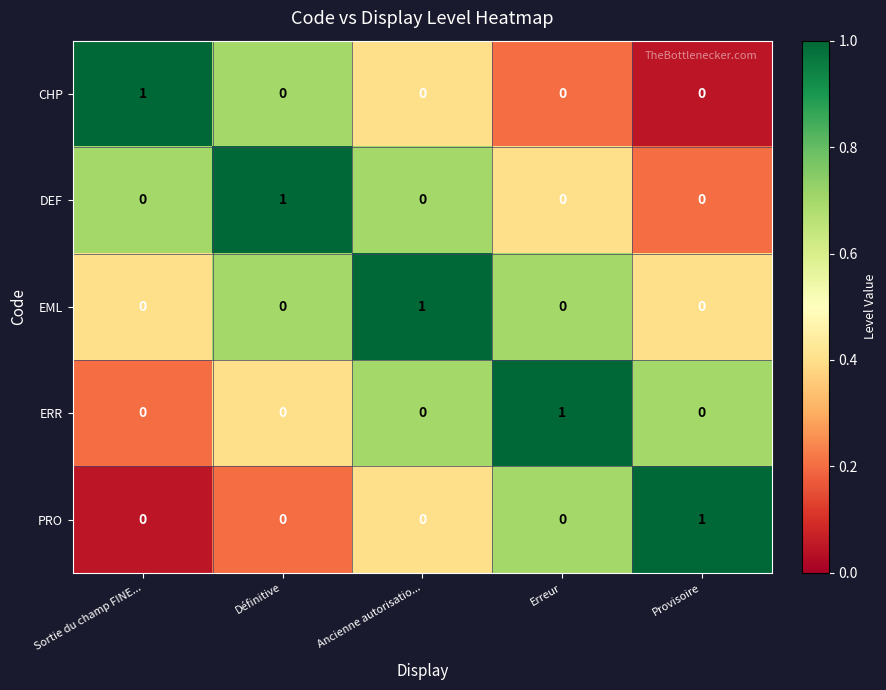

True or false: CHP has a value of 1 at Erreur.

False